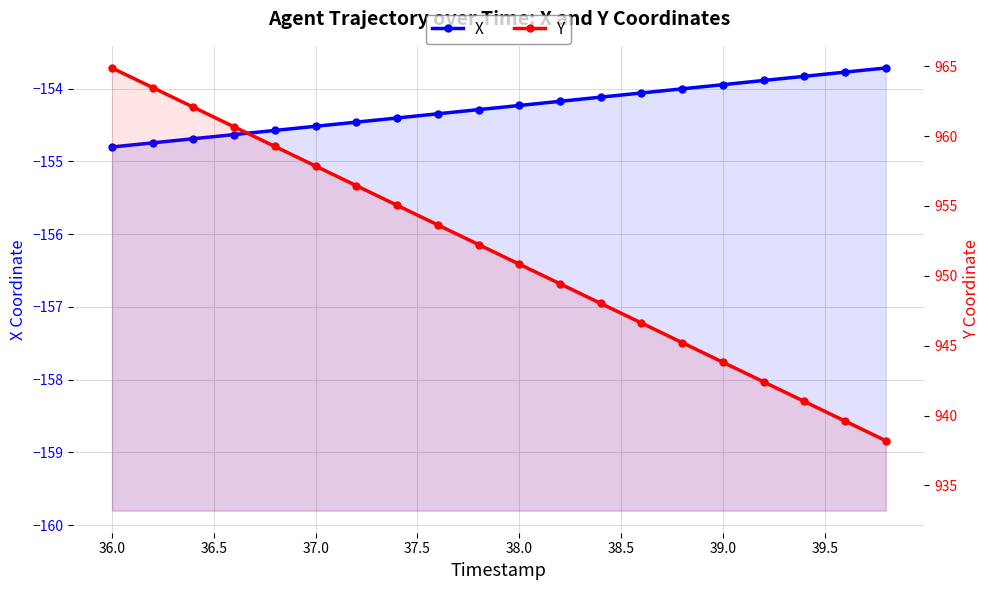

How many lines are shown in the chart?

2